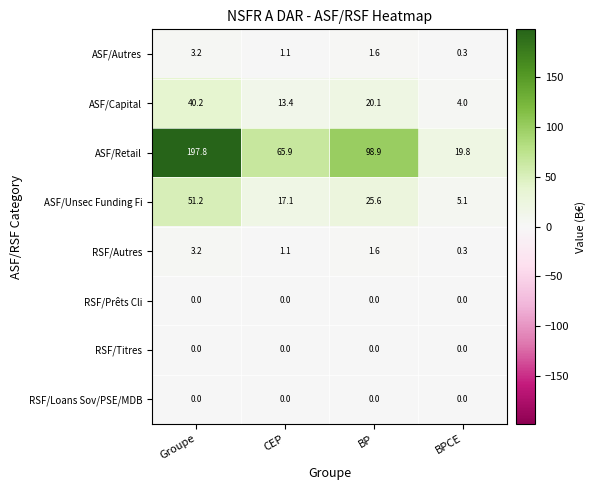

Is it true that RSF/Titres equals 0.0 at BPCE?

True